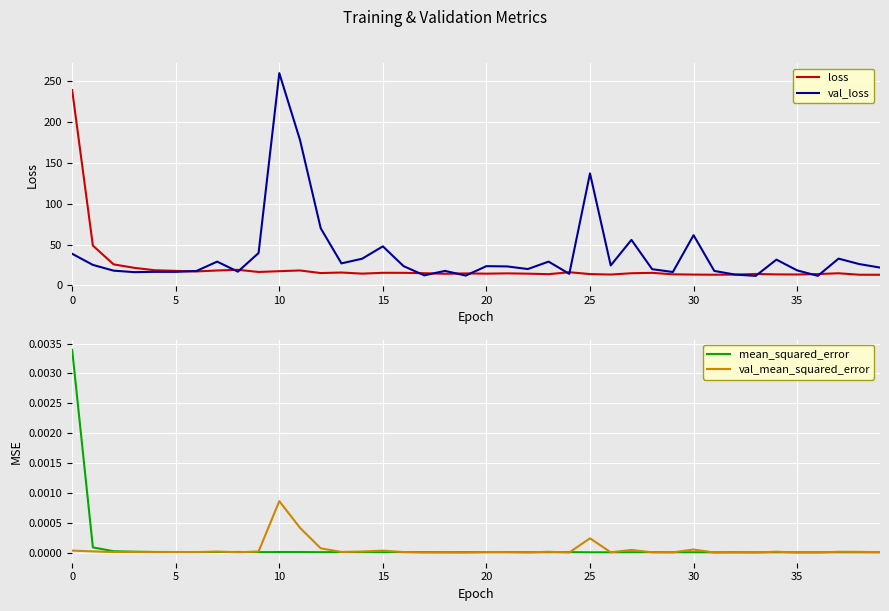

What is the label of the 31st point from the left?

30